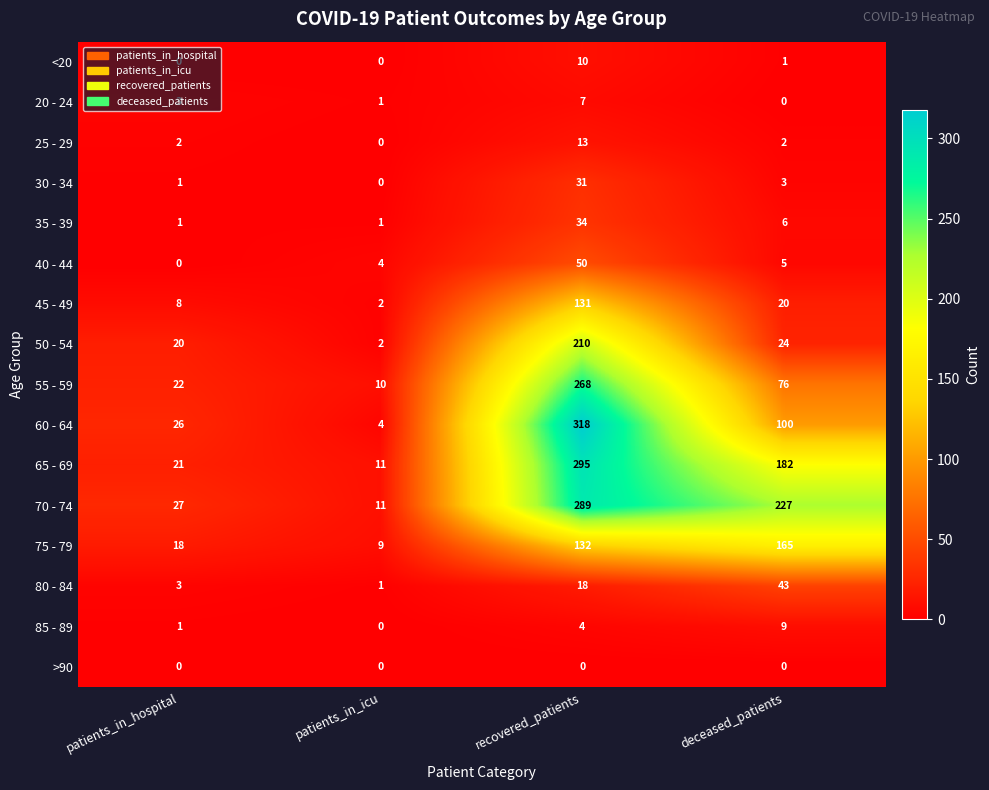

Rank the series by their maximum value, from lowest to highest.

>90, 20 - 24, 85 - 89, <20, 25 - 29, 30 - 34, 35 - 39, 80 - 84, 40 - 44, 45 - 49, 75 - 79, 50 - 54, 55 - 59, 70 - 74, 65 - 69, 60 - 64